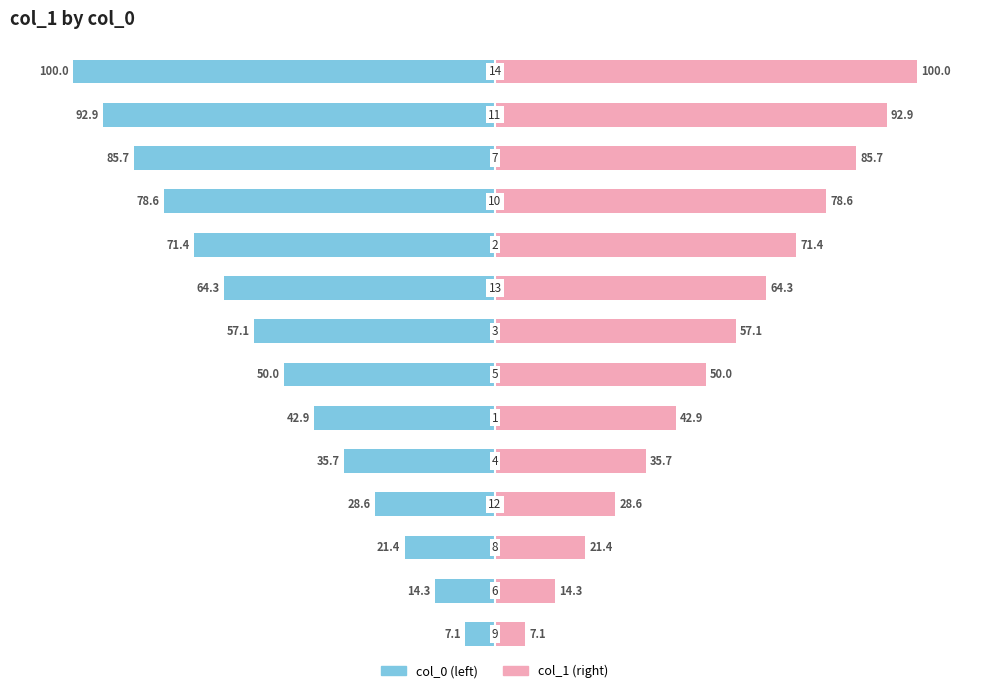

What are all the series names shown in the legend?

col_0 (left), col_1 (right)